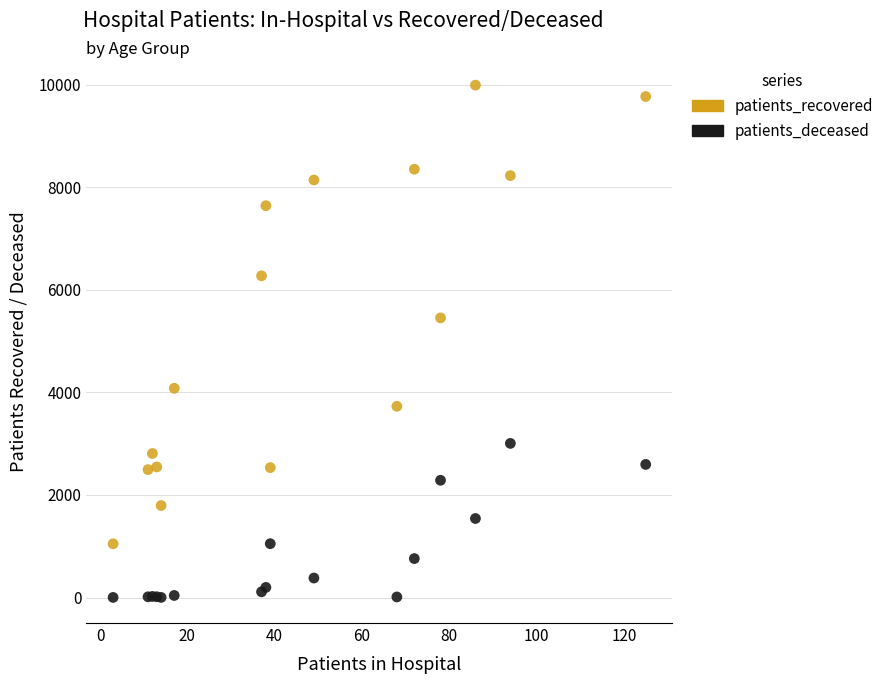

What are all the series names shown in the legend?

patients_recovered, patients_deceased